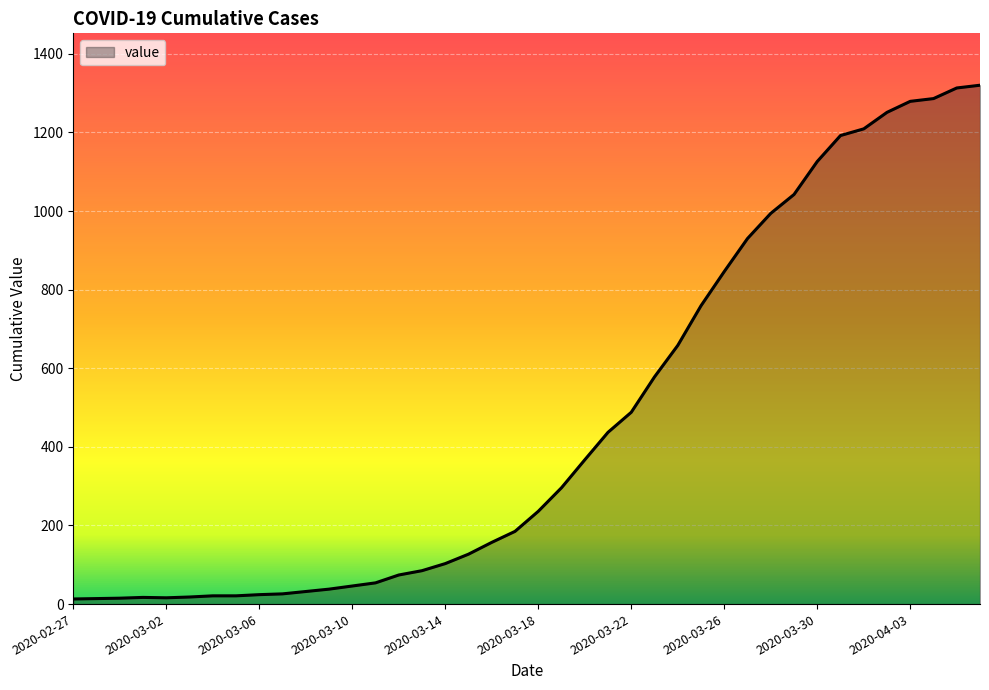

What is the difference between the maximum and minimum values?

1307